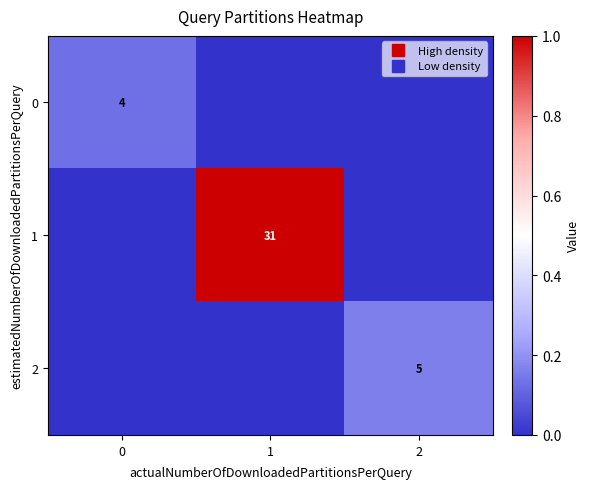

Which series has the widest spread of values?

1